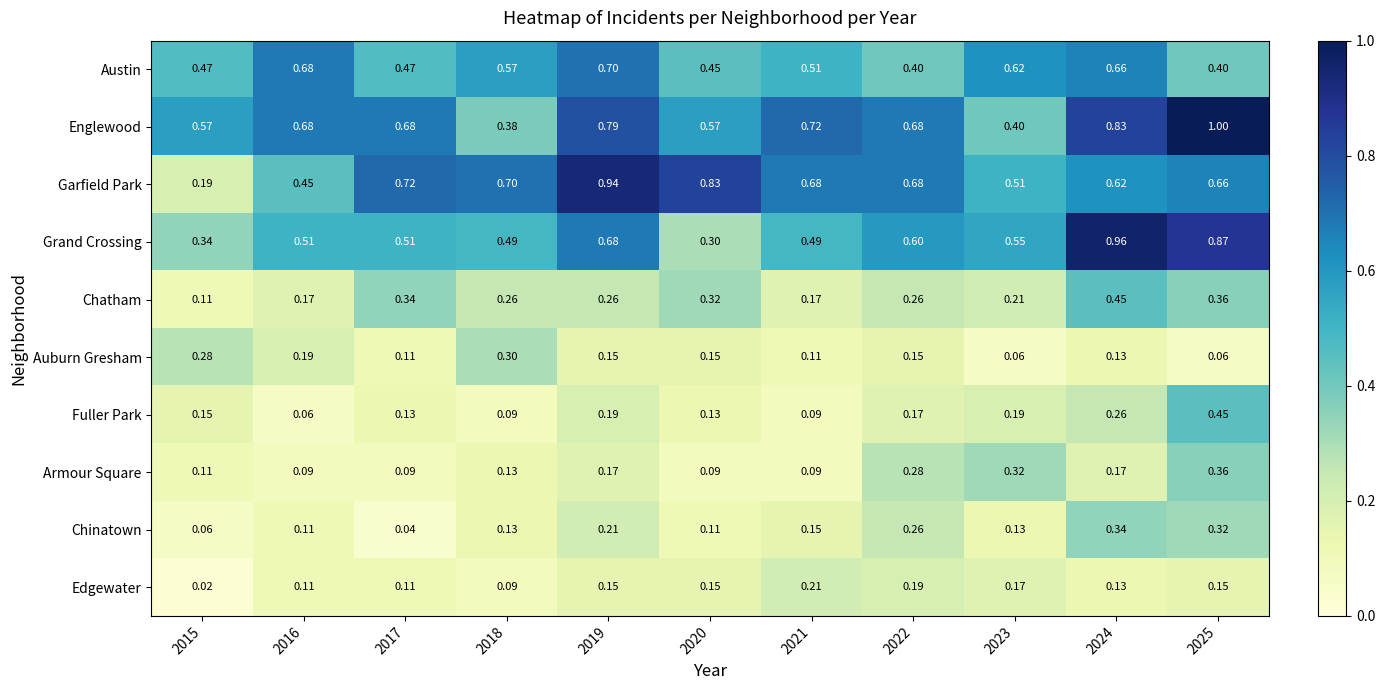

Which series has the widest spread of values?

Garfield Park